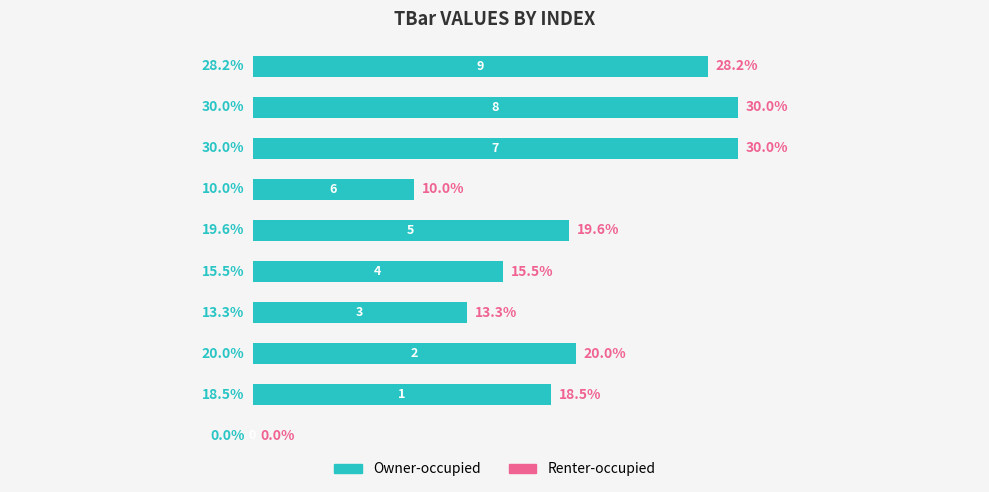

What is the maximum value shown in the chart?

30.0